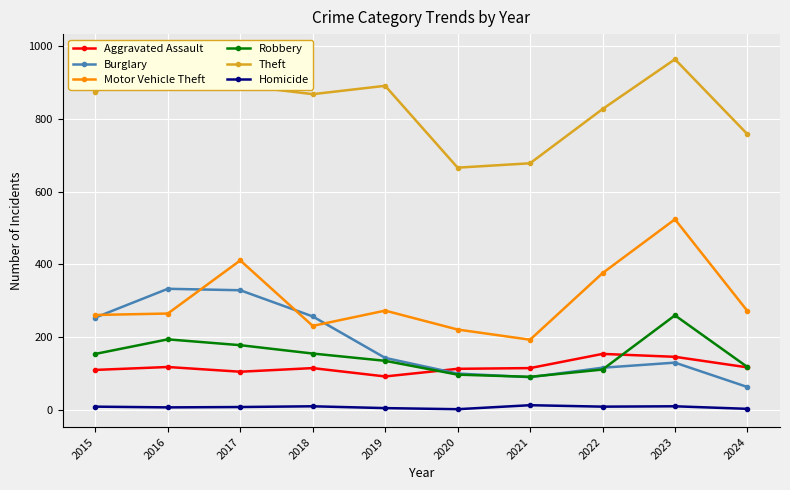

Rank the series by their maximum value, from lowest to highest.

Homicide, Aggravated Assault, Robbery, Burglary, Motor Vehicle Theft, Theft